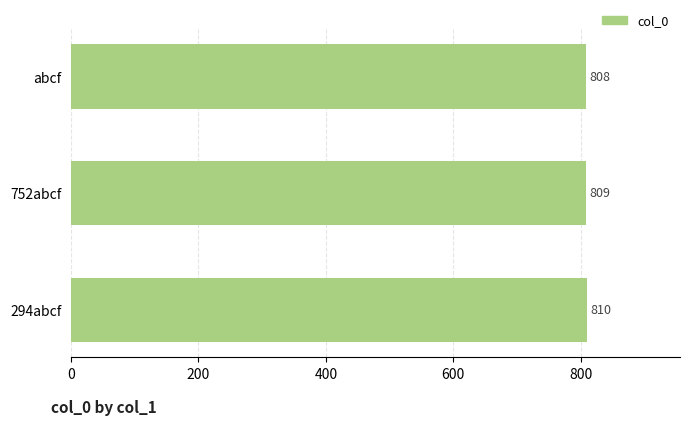

Does the chart contain any negative values?

No